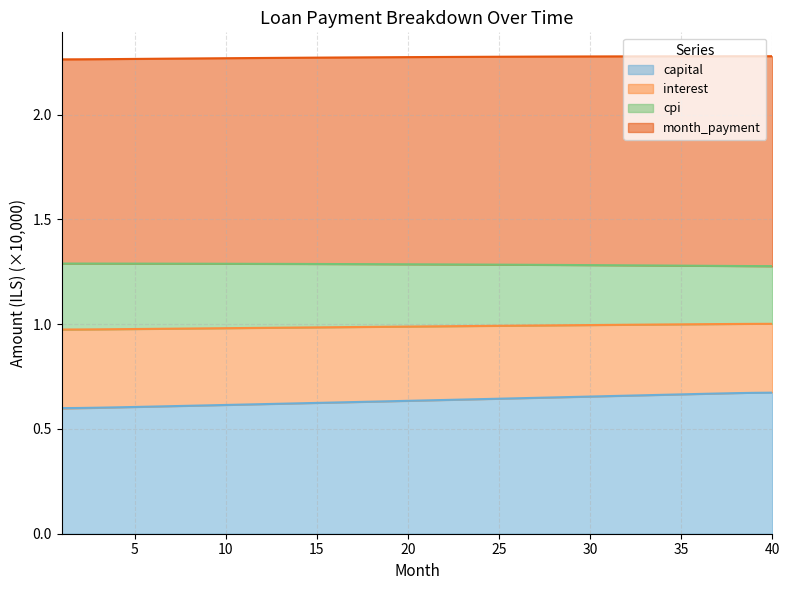

True or false: interest has more than 2 points higher than both neighbors.

False